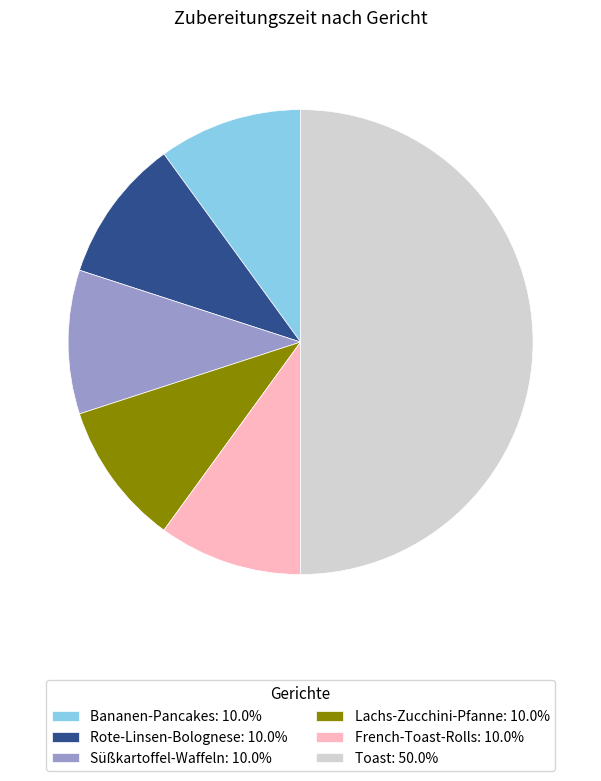

Which slice is the largest?

Toast